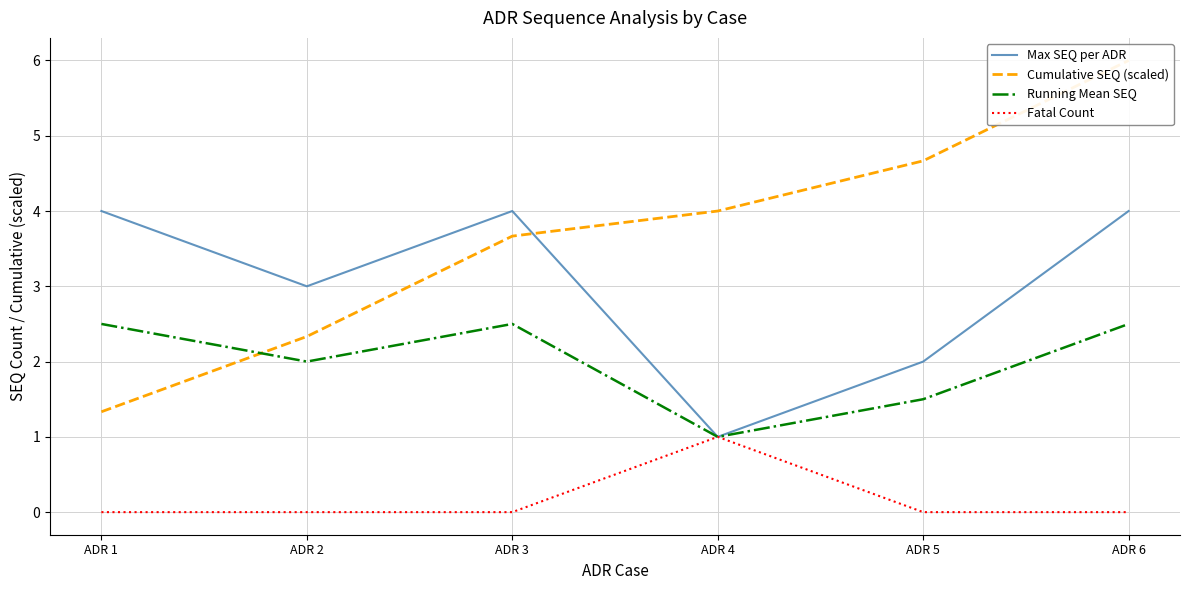

True or false: Fatal Count and Cumulative SEQ (scaled) cross at least once.

False